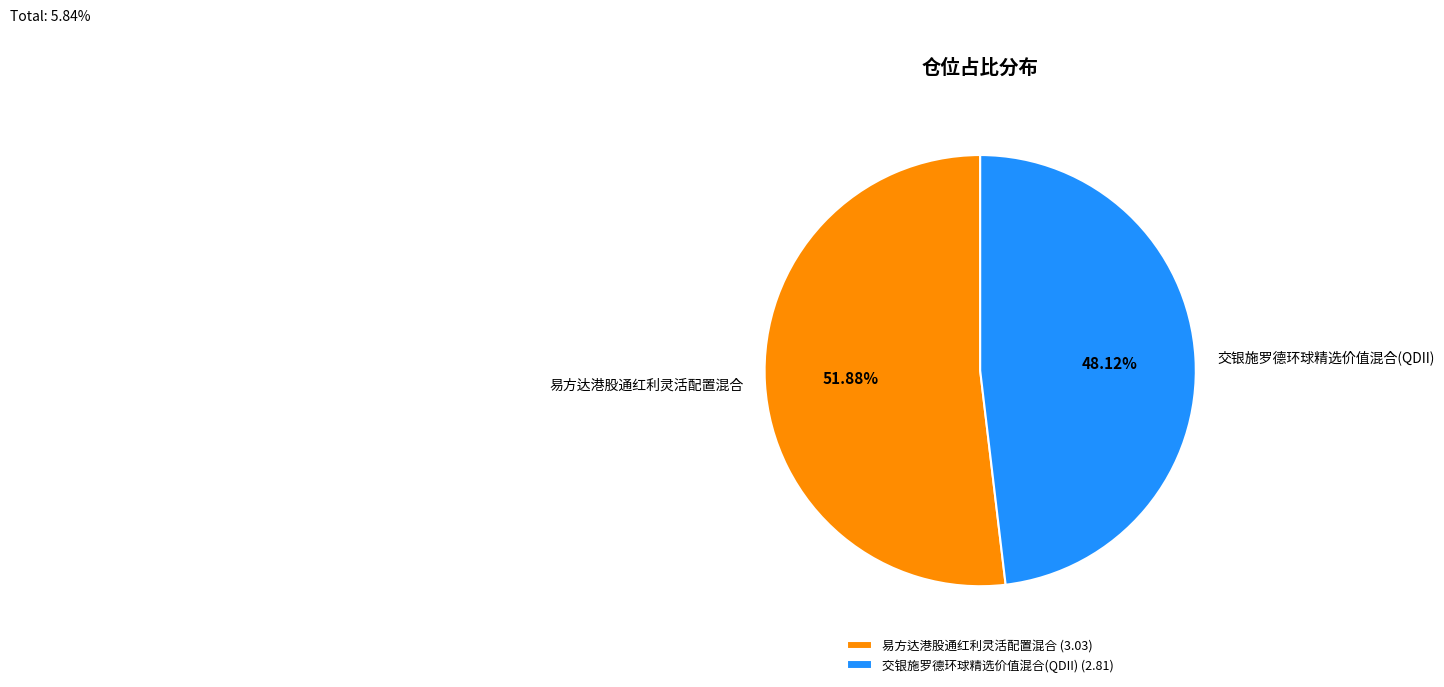

How many segments does this pie chart have?

2